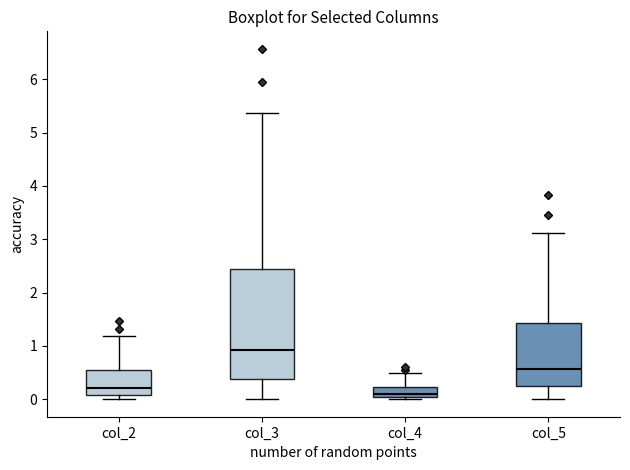

Which box has the lowest median line?

col_4